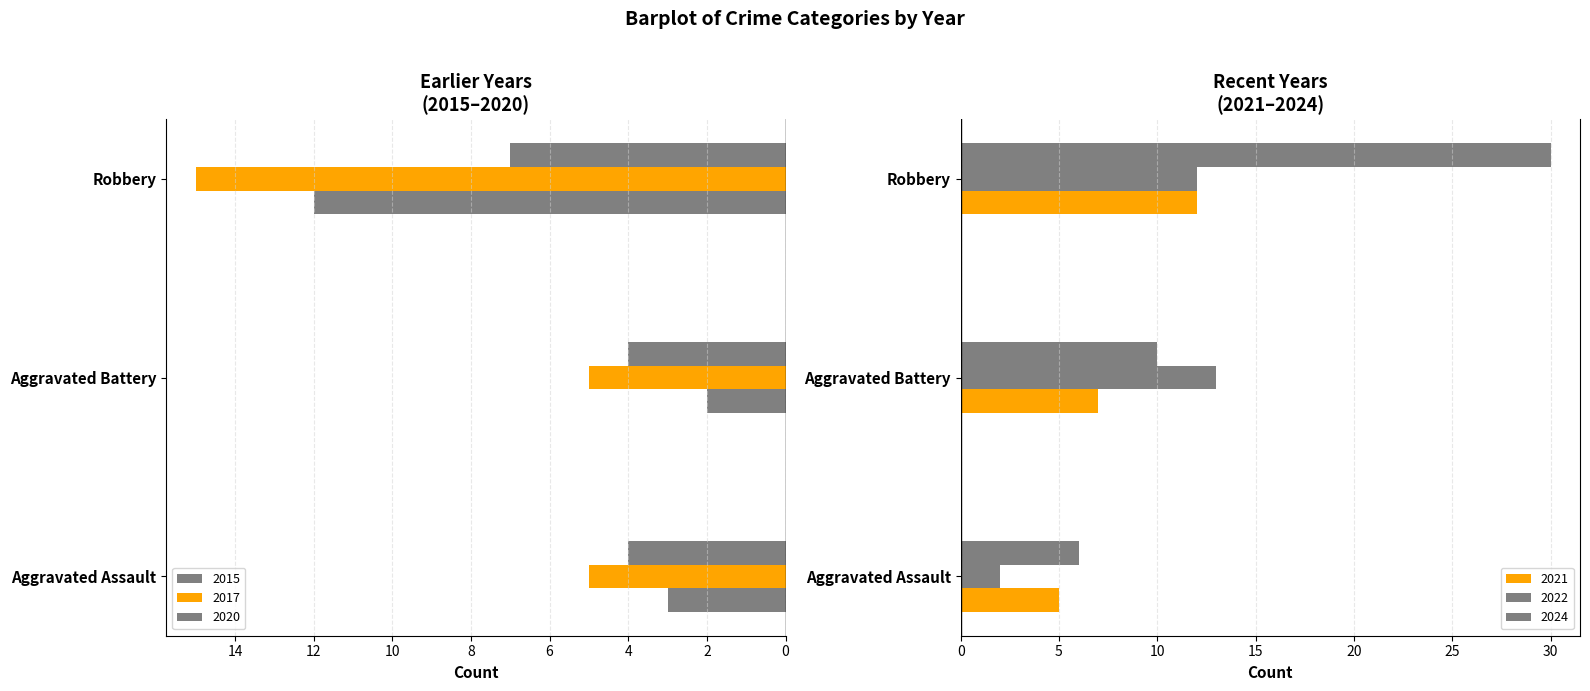

Does the chart contain stacked bars?

No